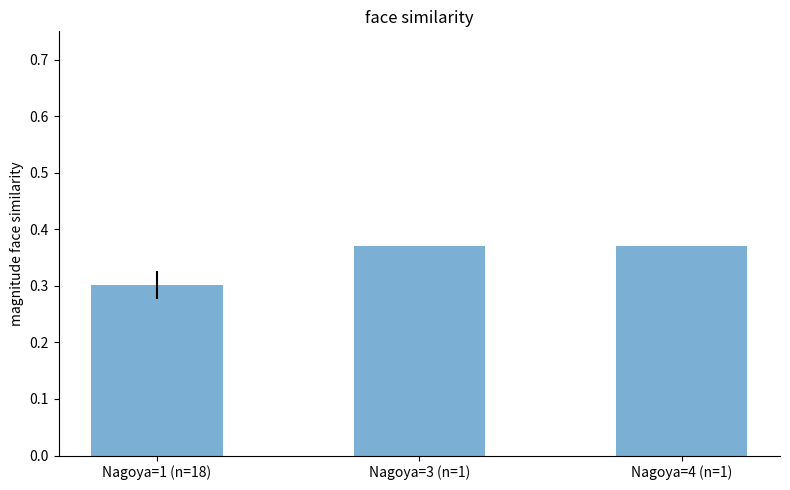

What is the smallest value displayed?

0.3